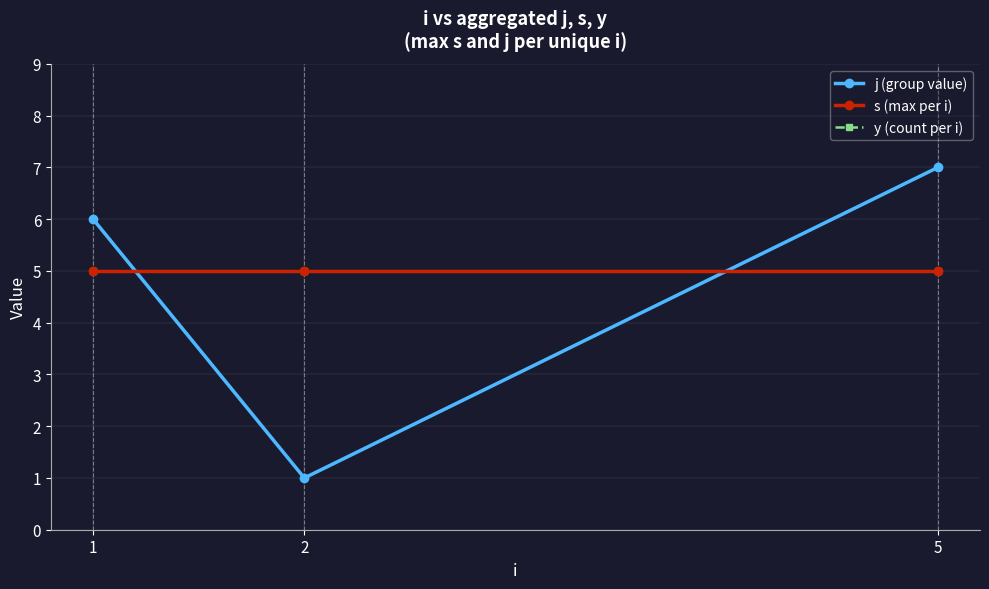

What is the greatest value displayed?

7